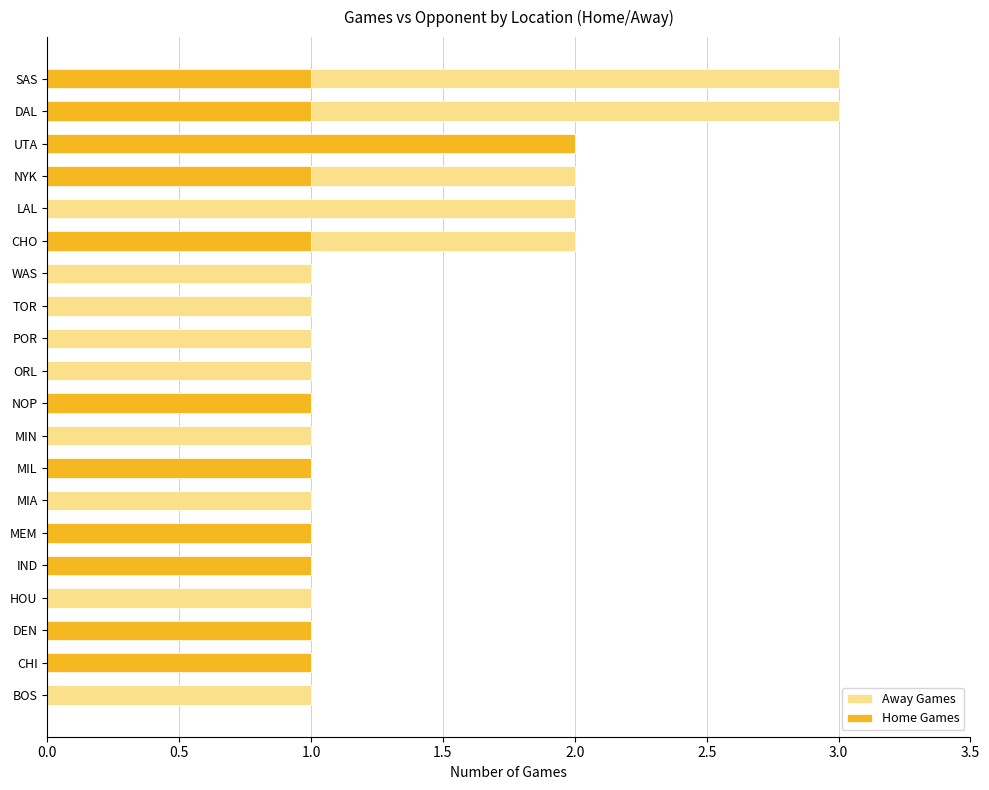

How many bars are there in each group?

2